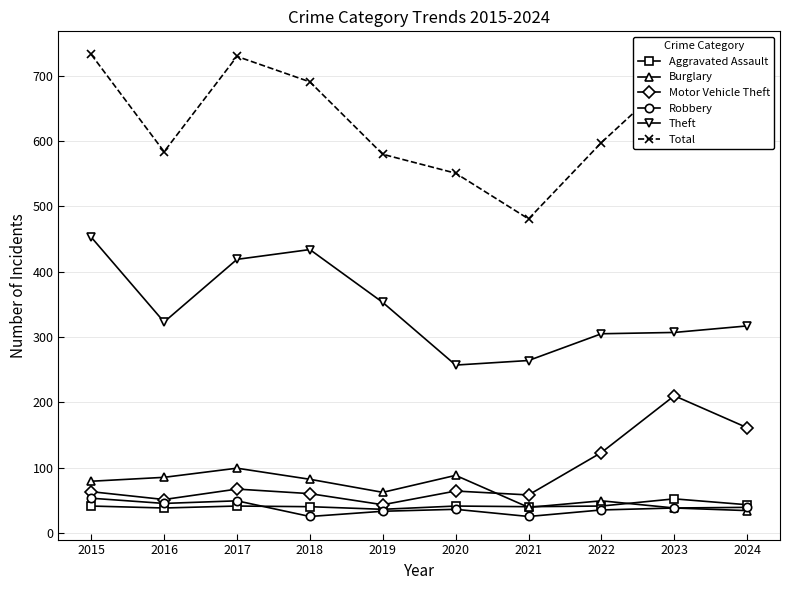

What is the minimum value shown in the chart?

25